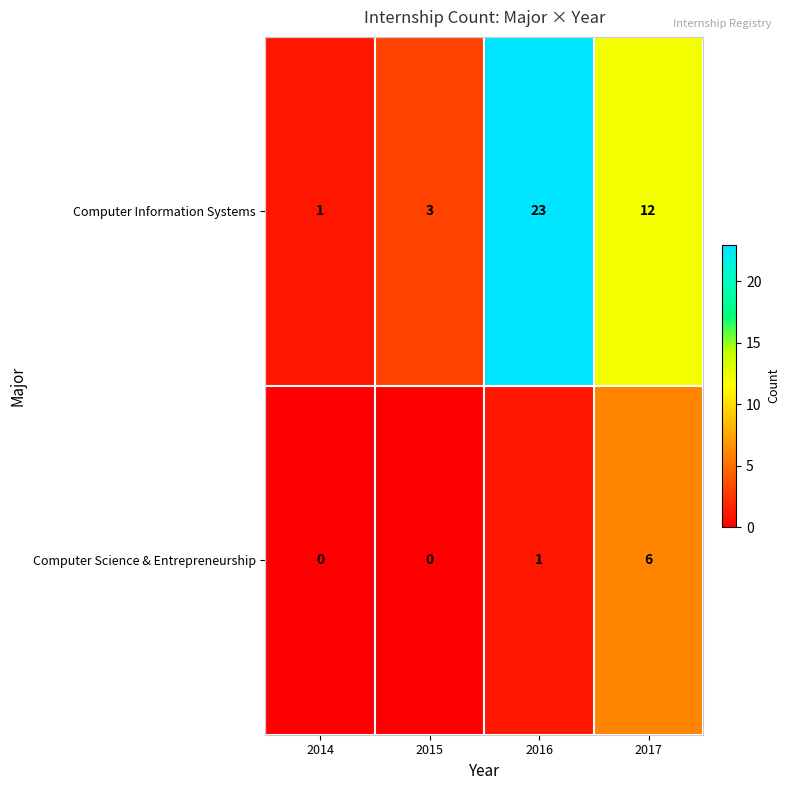

Reading right to left, list all the values displayed in this chart.

Computer Information Systems: 12	23	3	1
Computer Science & Entrepreneurship: 6	1	0	0